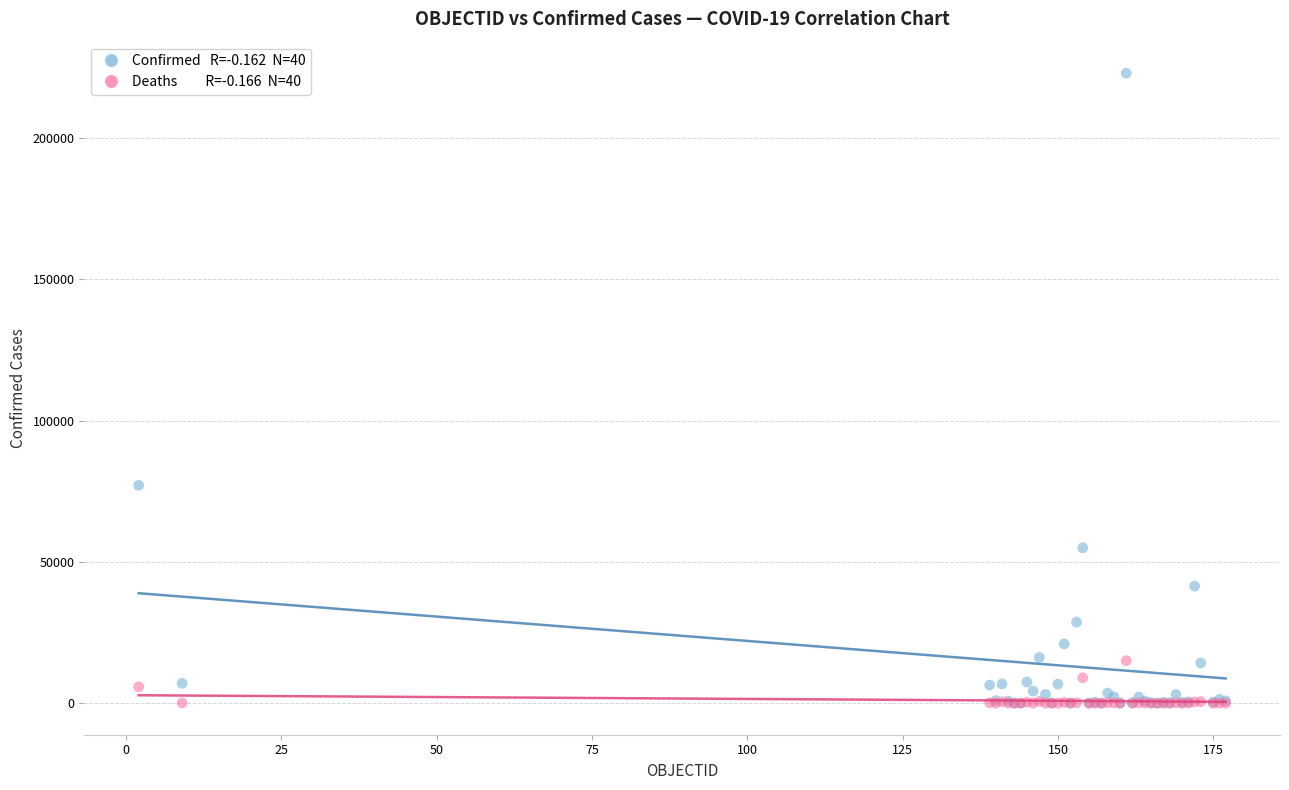

Across all series, what Y value is closest to 111438?

77082